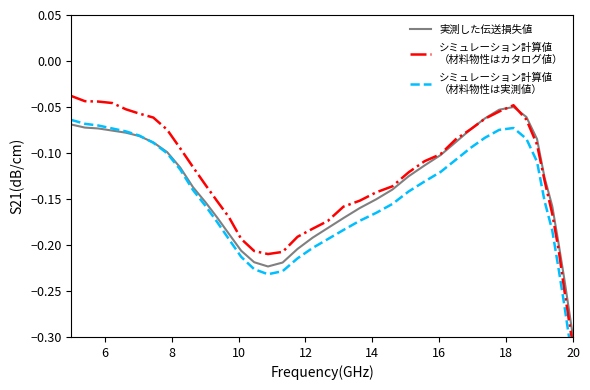

Rank the series by their maximum value, from highest to lowest.

シミュレーション計算値
（材料物性はカタログ値）, 実測した伝送損失値, シミュレーション計算値
（材料物性は実測値）